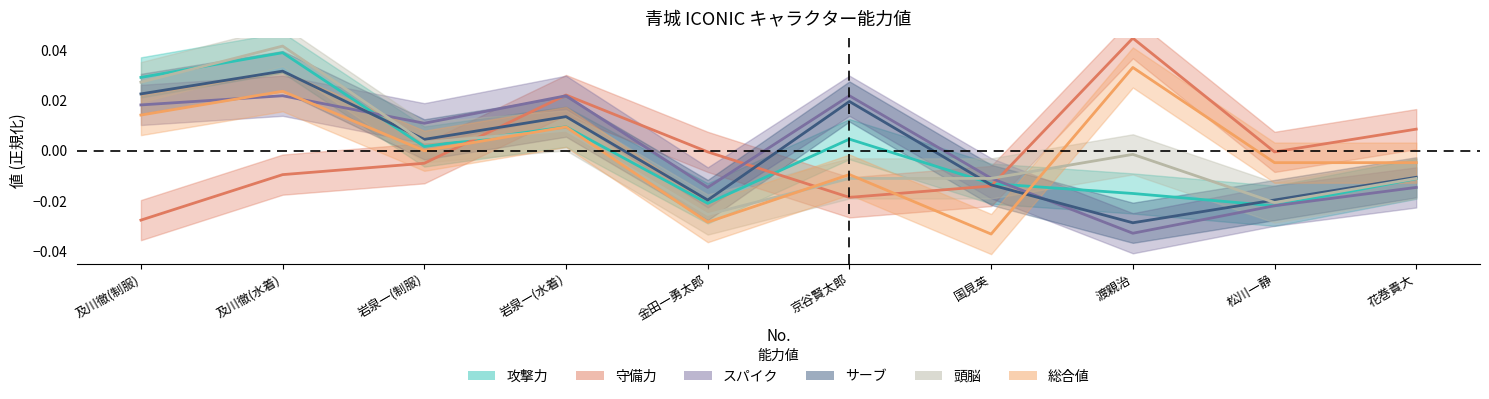

What is the difference between the maximum and minimum values in the 守備力 series?

0.1